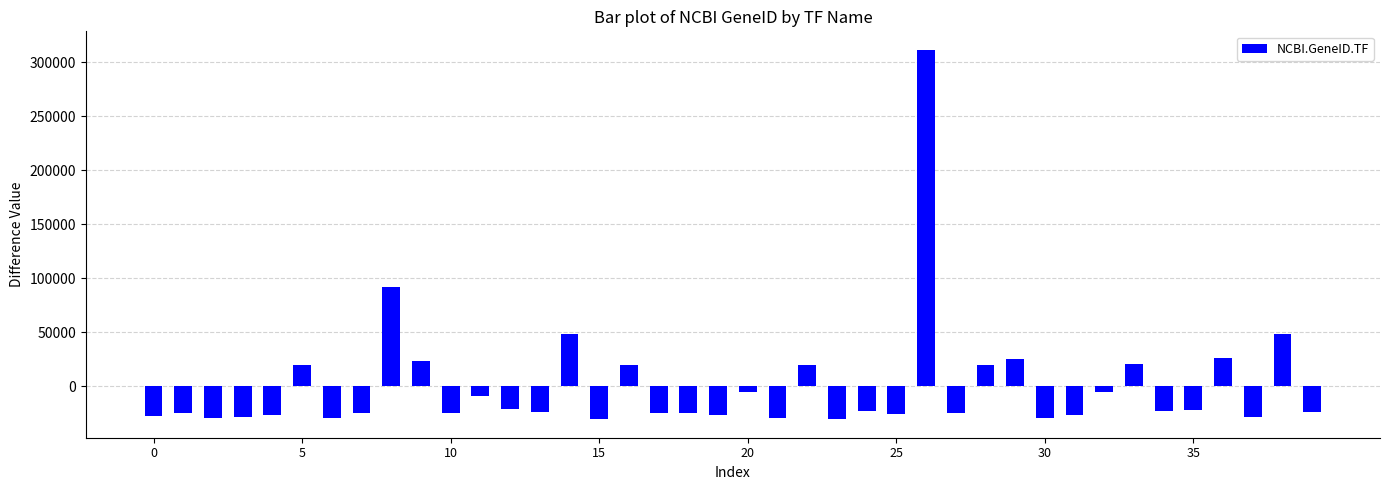

Does the chart contain any negative values?

Yes